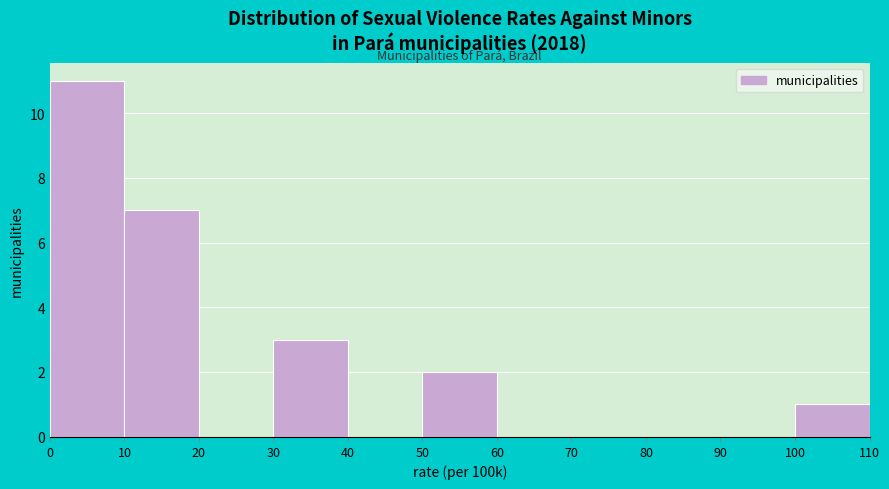

Reading left to right, transcribe this chart: for each bar, give the range it covers on the x-axis and its height. The values are not printed on the chart, so give them approximately, as read against the axis.

0 to 10: 11
10 to 20: 7
20 to 30: 0
30 to 40: 3
40 to 50: 0
50 to 60: 2
60 to 70: 0
70 to 80: 0
80 to 90: 0
90 to 100: 0
100 to 110: 1